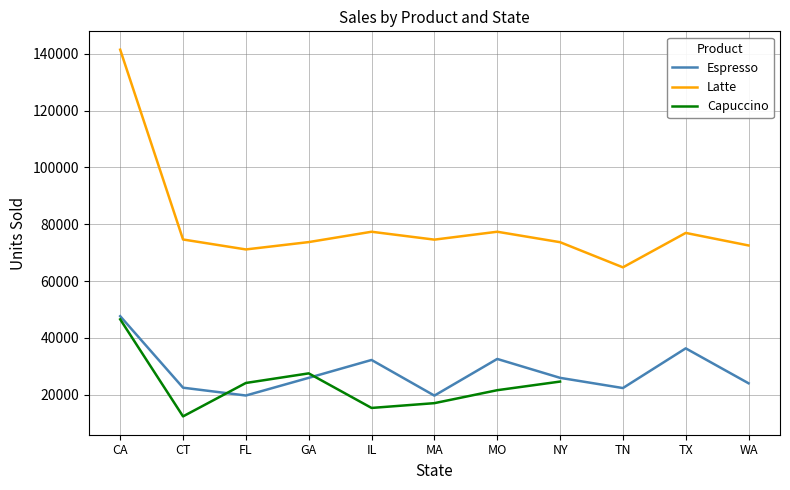

What is the total value across all series at MA?

111311.0